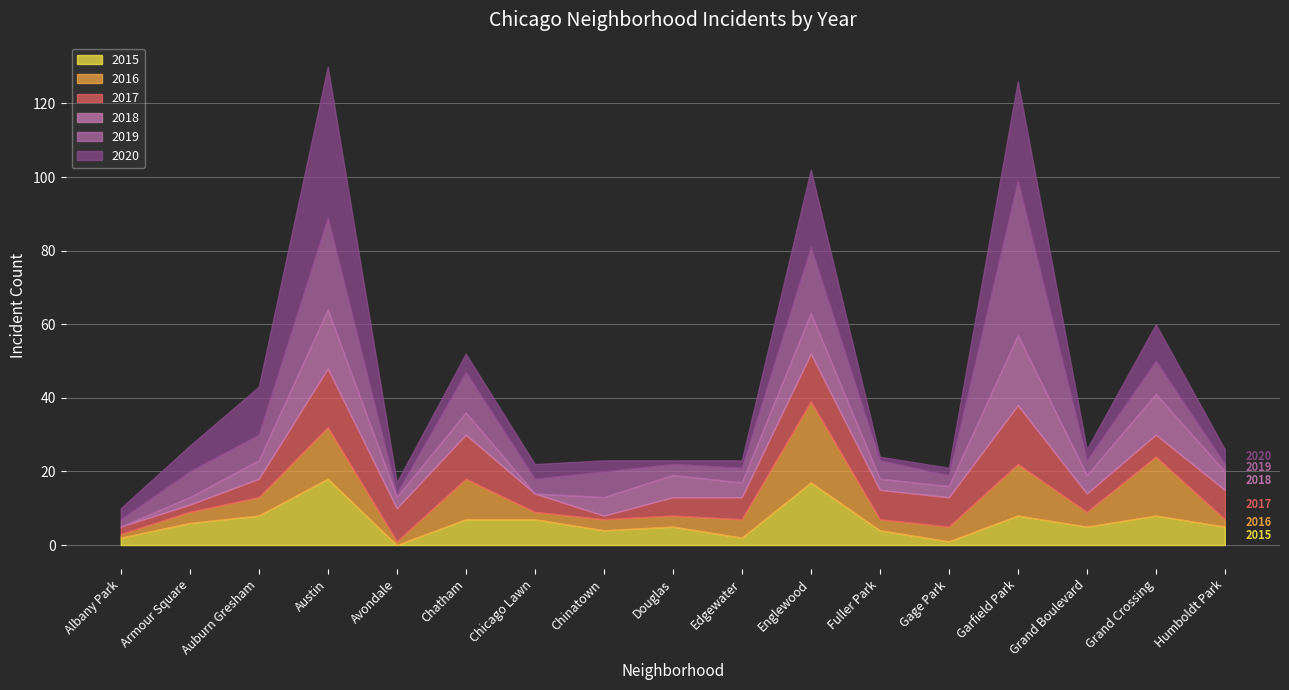

Is the value of 2017 at Grand Crossing greater than the value of 2019 at Auburn Gresham?

No